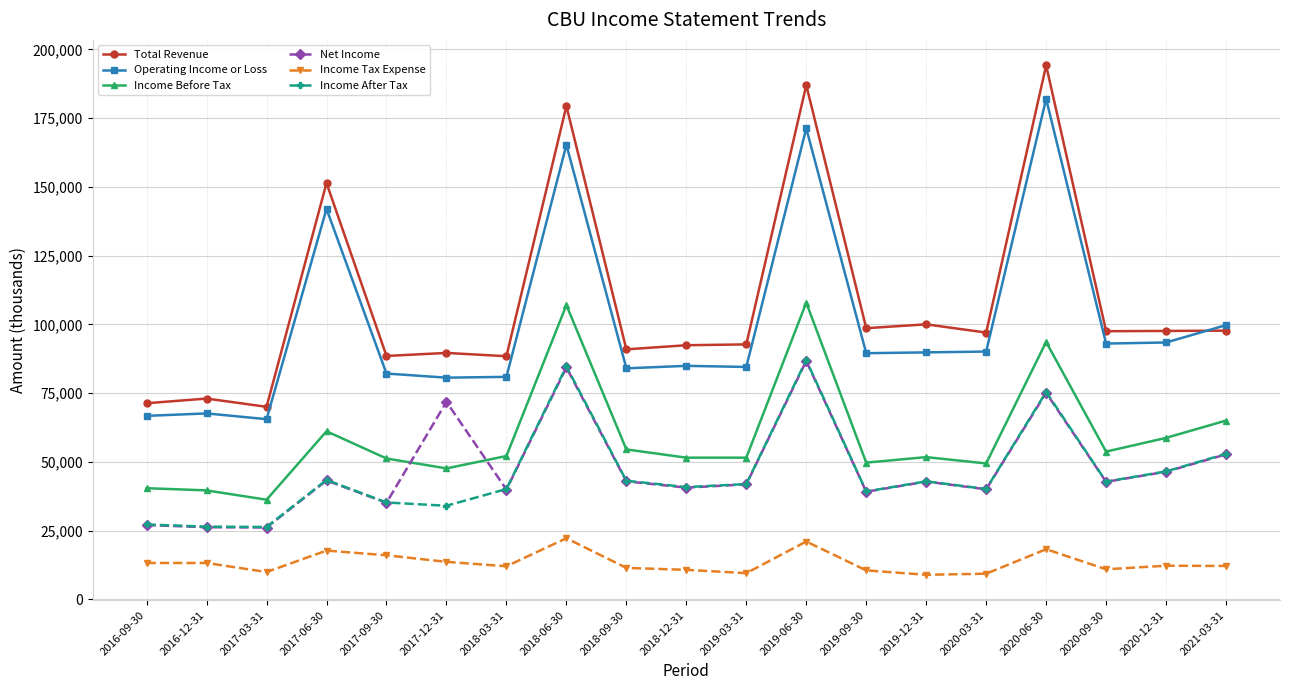

What is the total value across all series at 2016-12-31?

246000